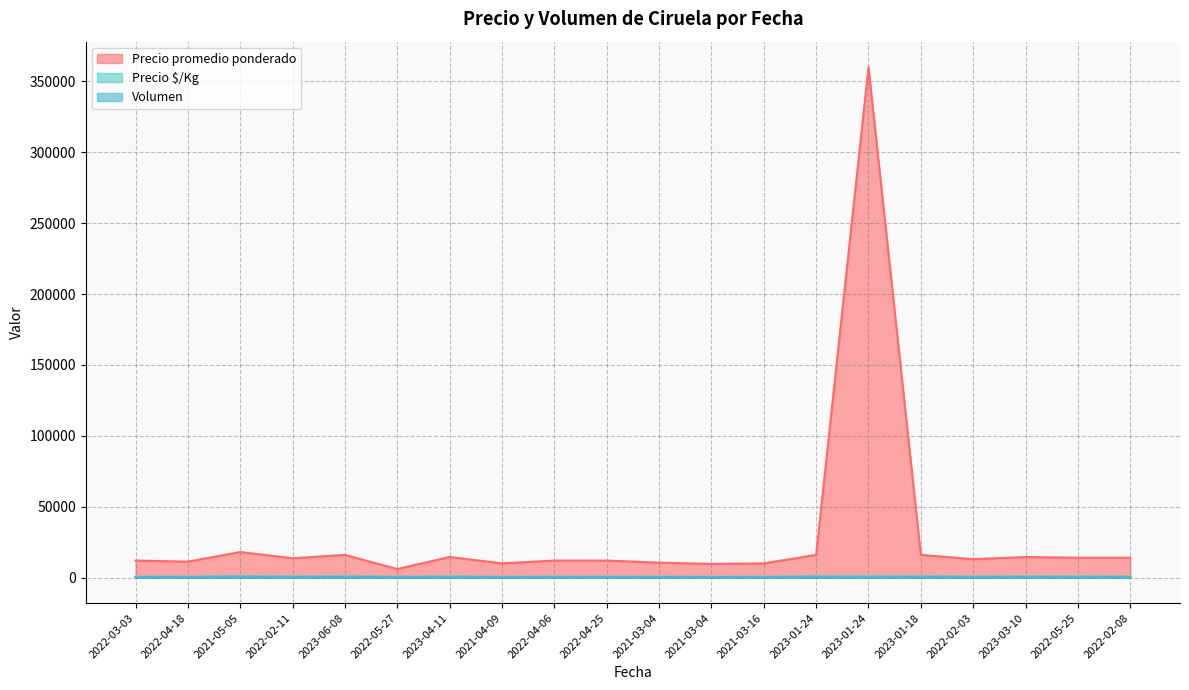

Which series has the widest spread of values?

Precio promedio ponderado